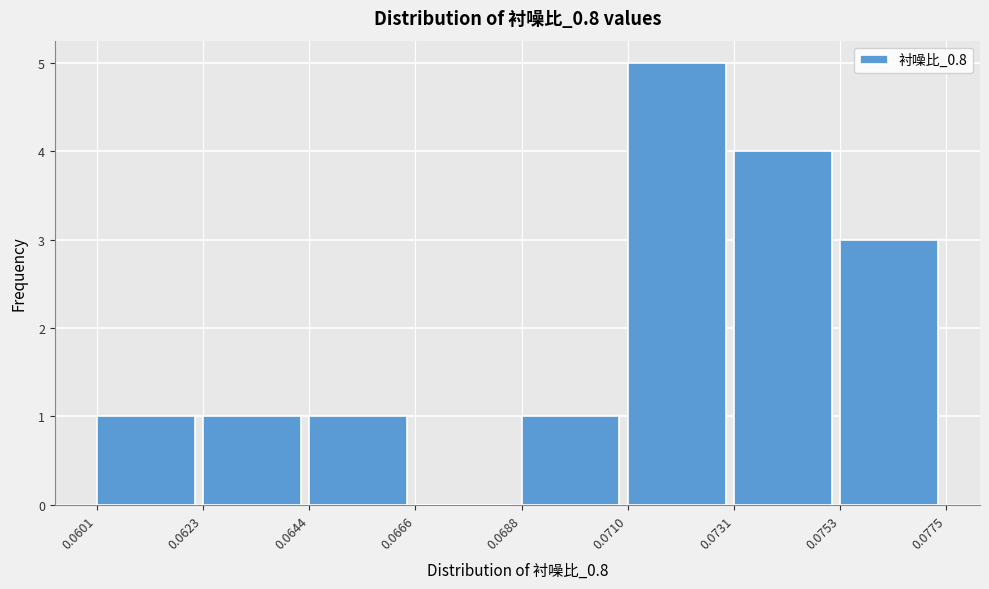

What is the height of the bar covering 0.0710 to 0.0731 on the x-axis? The values are not printed on the chart, so give them approximately, as read against the axis.

5